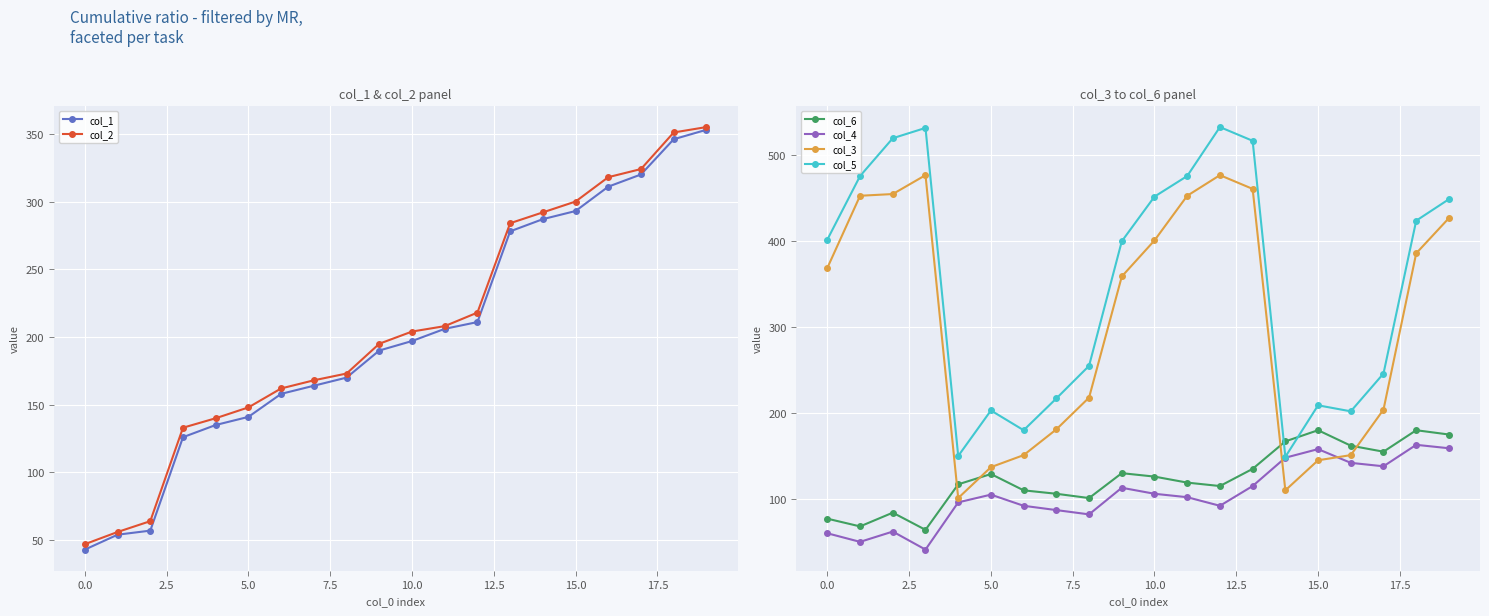

What is the value of the col_6 point at the 6th from the left?

129